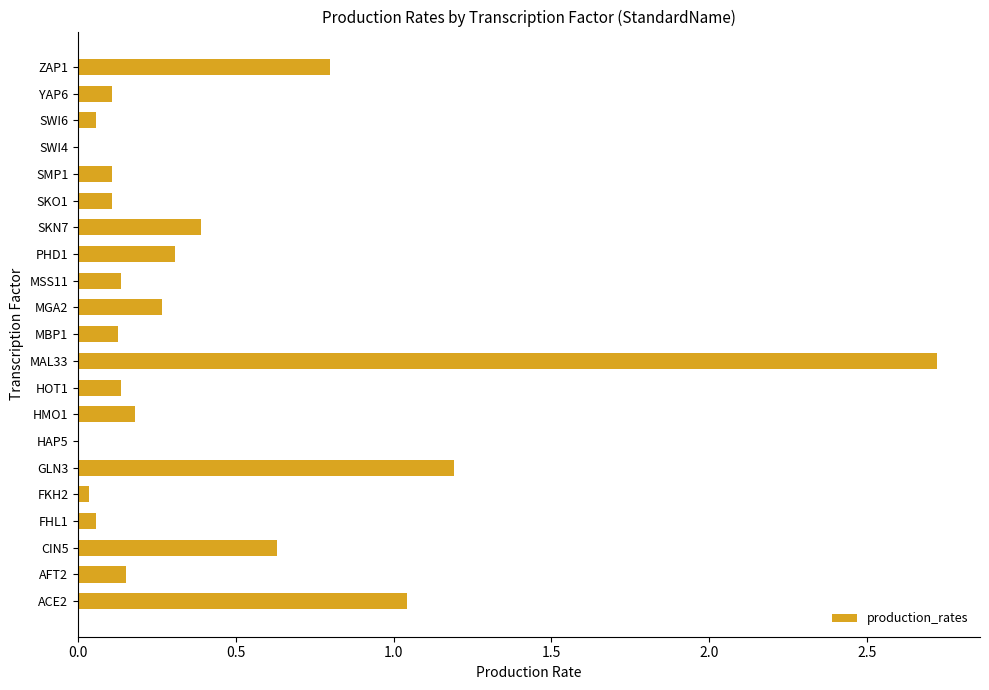

What is the change in value from AFT2 to SKN7?

+0.2